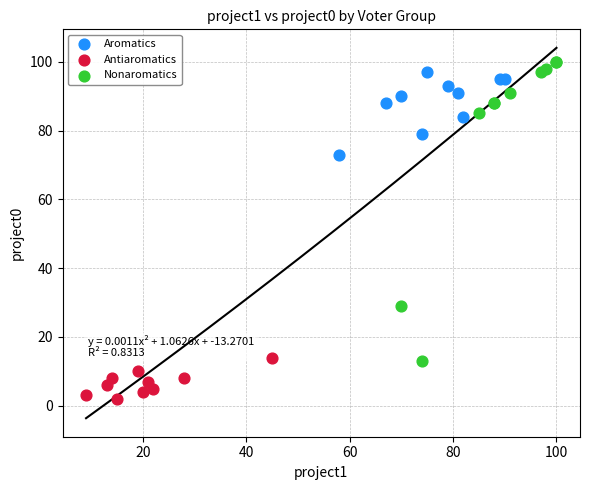

Which series contains the lowest Y value?

Antiaromatics